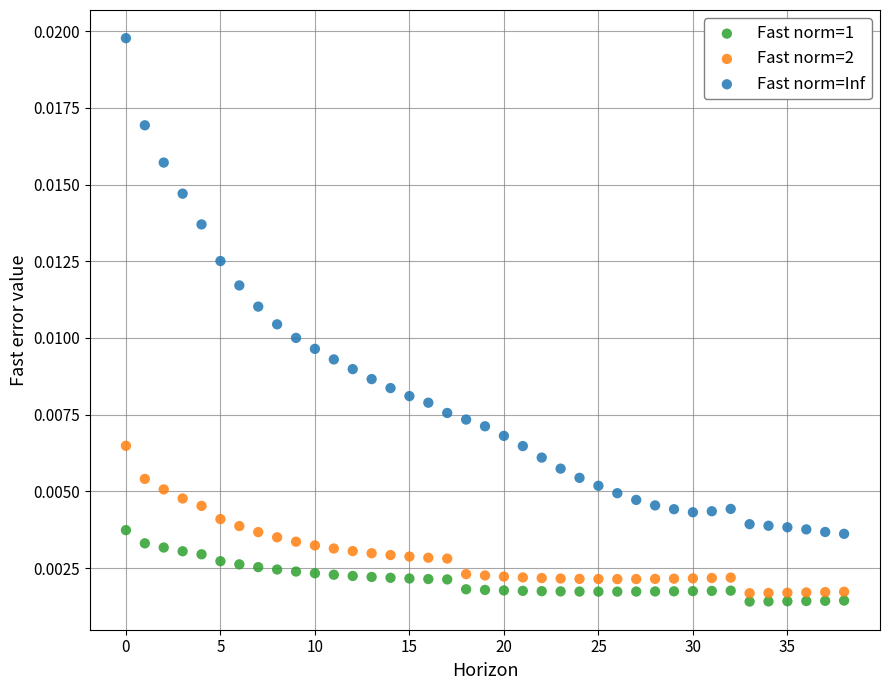

How many points are shown in the scatter plot?

117